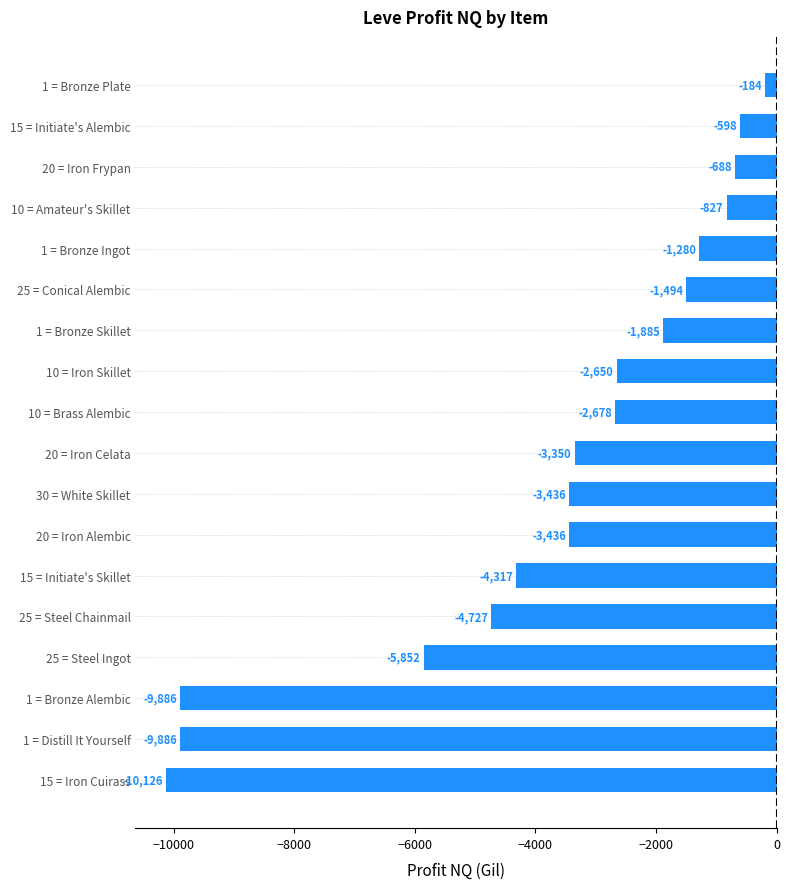

What is the label of the 3rd bar from the bottom?

1 = Bronze Alembic